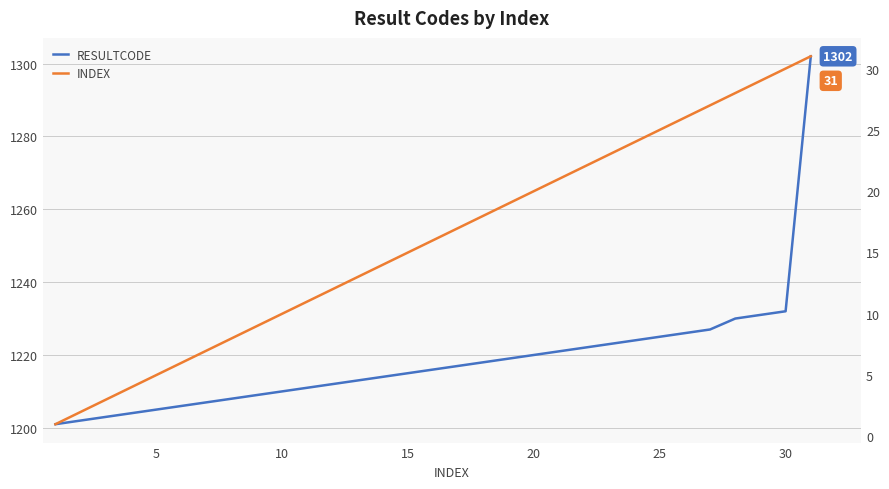

What are all the series names shown in the legend?

RESULTCODE, INDEX